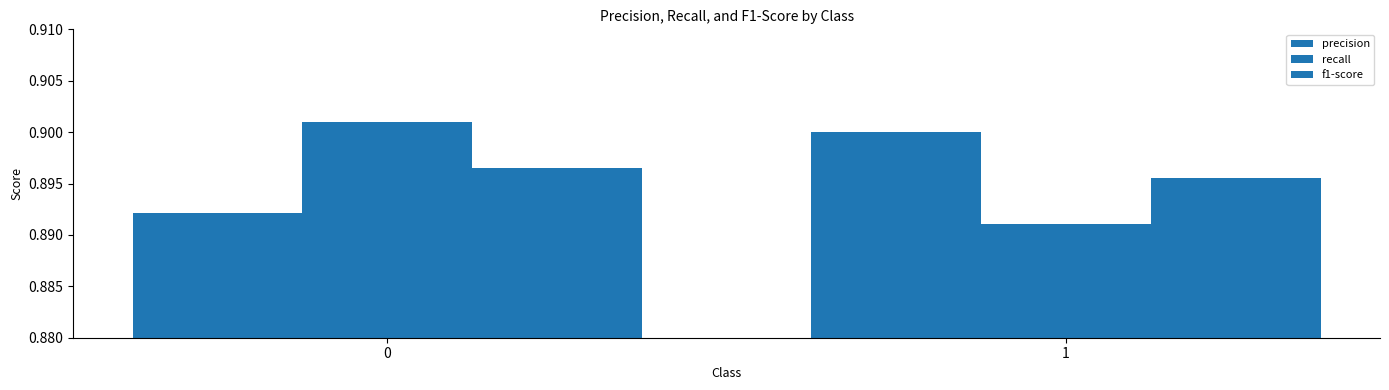

Is the value of f1-score at 0 greater than the value of precision at 0?

Yes